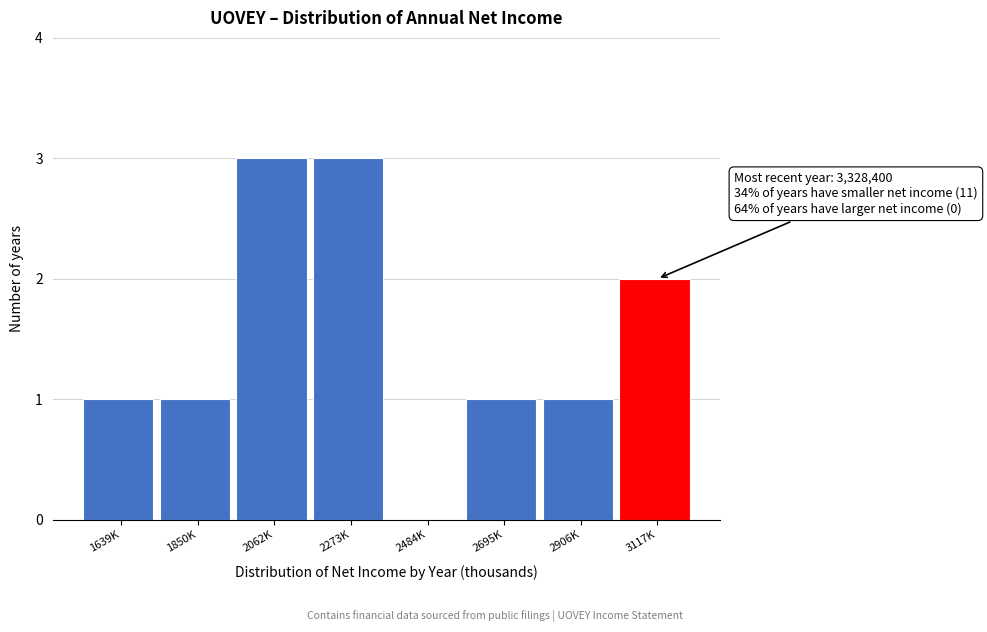

Reading left to right, transcribe all the data shown in this chart.

1639K=1	1850K=1	2062K=3	2273K=3	2484K=0	2695K=1	2906K=1	3117K=2